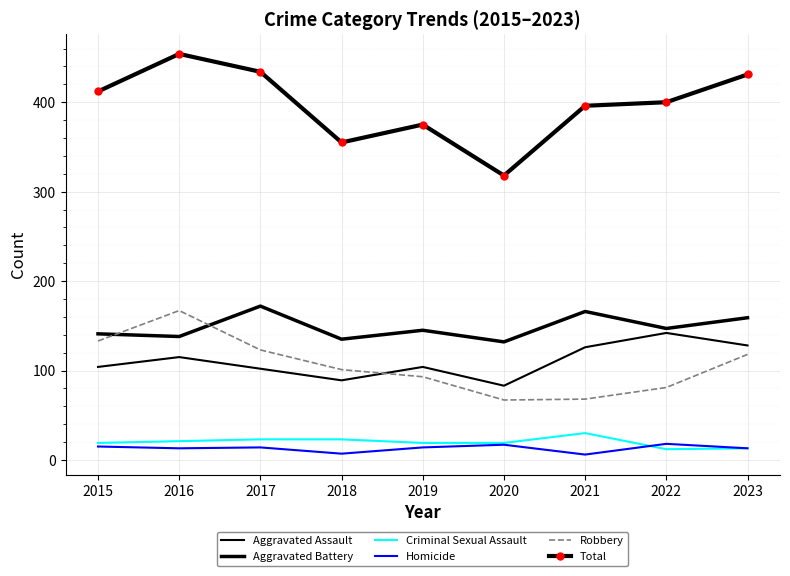

What is the total value across all series at 2023?

862